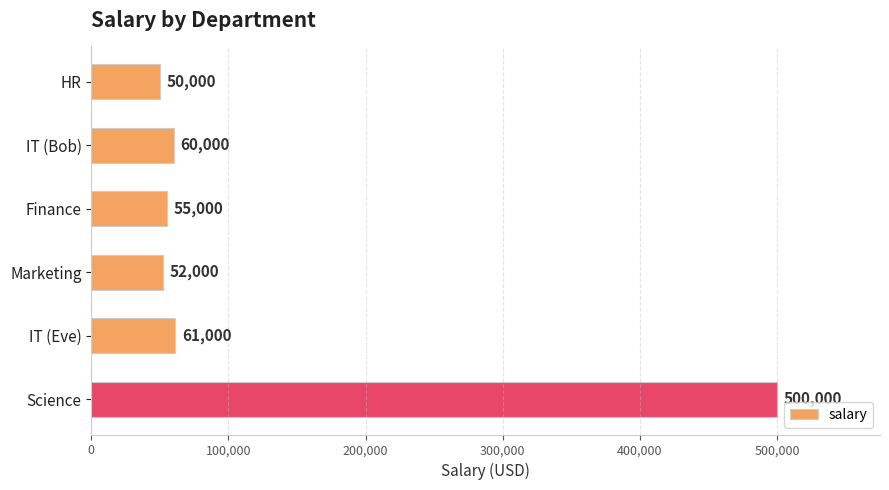

What is the change in value from Finance to Marketing?

-3000